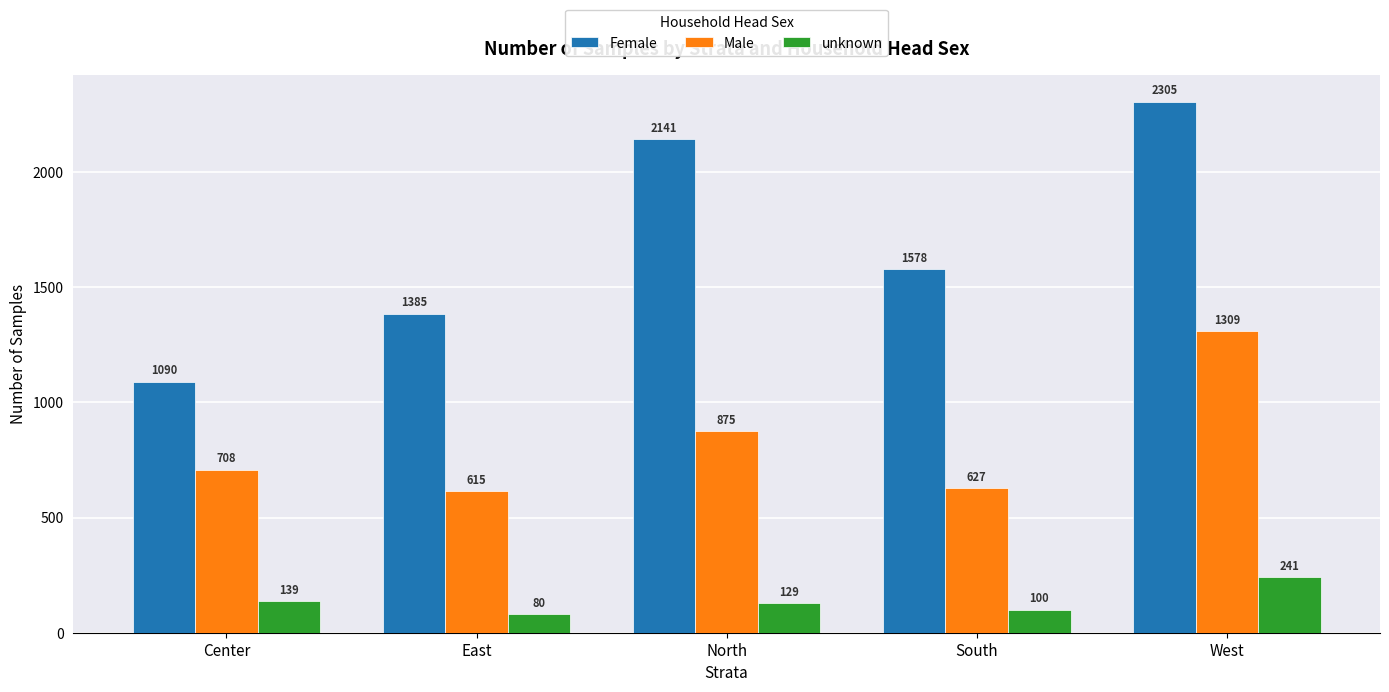

Which series has the largest range (max minus min)?

Female